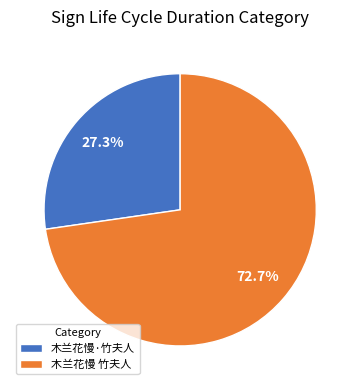

What is the ratio of the value at 木兰花慢·竹夫人 to the value at 木兰花慢 竹夫人?

0.4